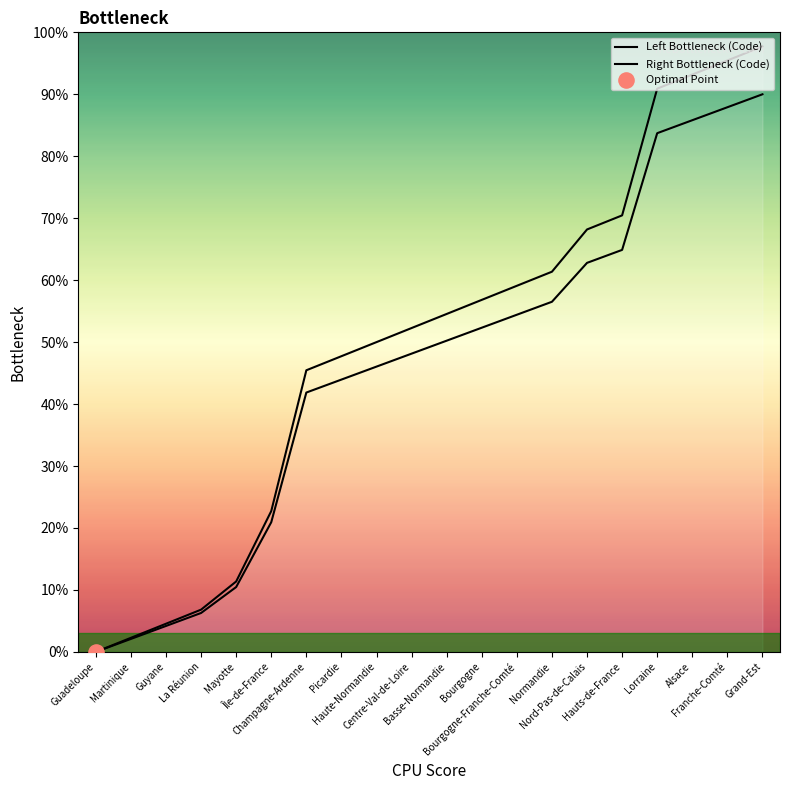

Which series has the widest spread of Y values?

Left Bottleneck (Code)